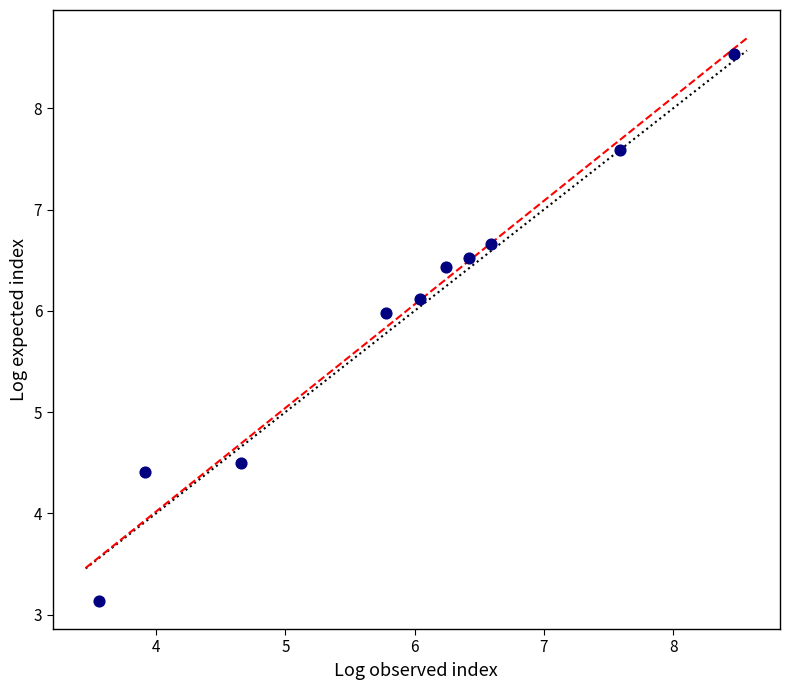

What Y value in the scatter plot is closest to 5?

4.5